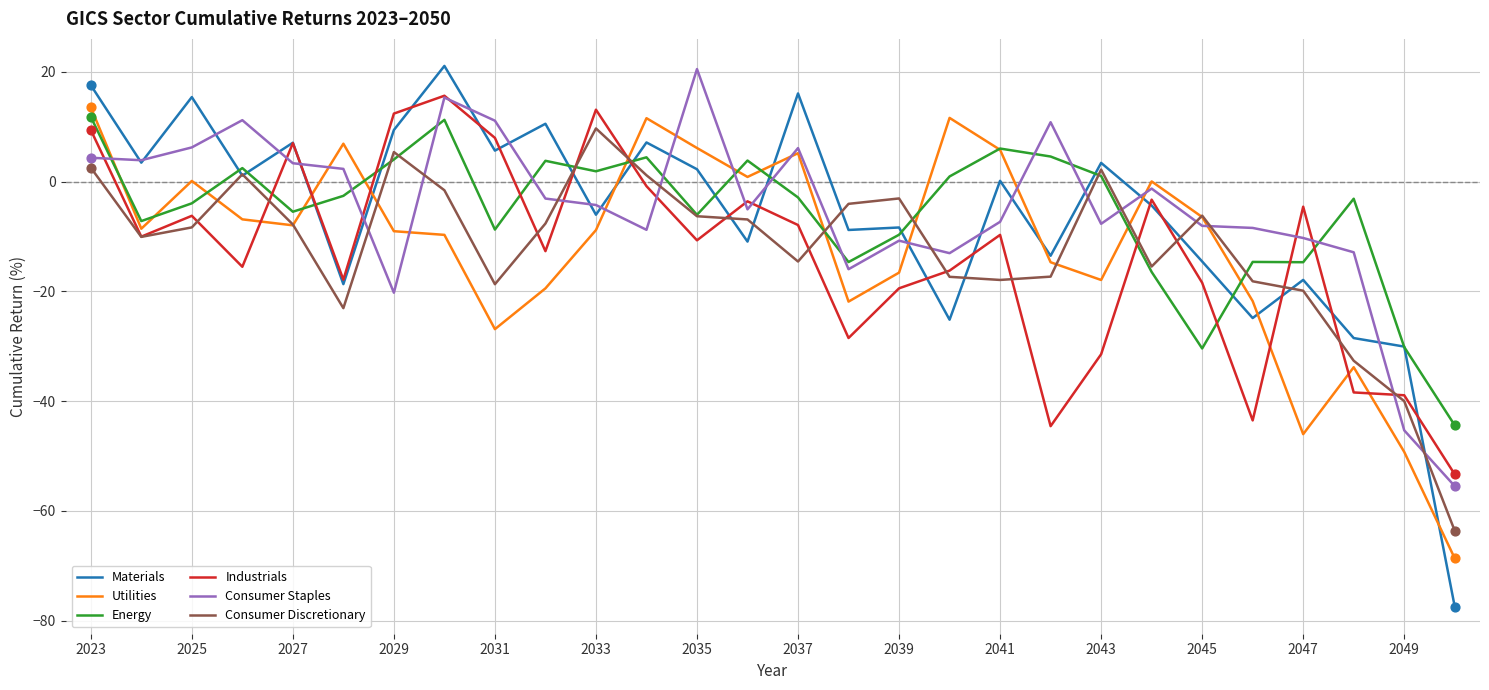

Which series has the largest range (max minus min)?

Materials